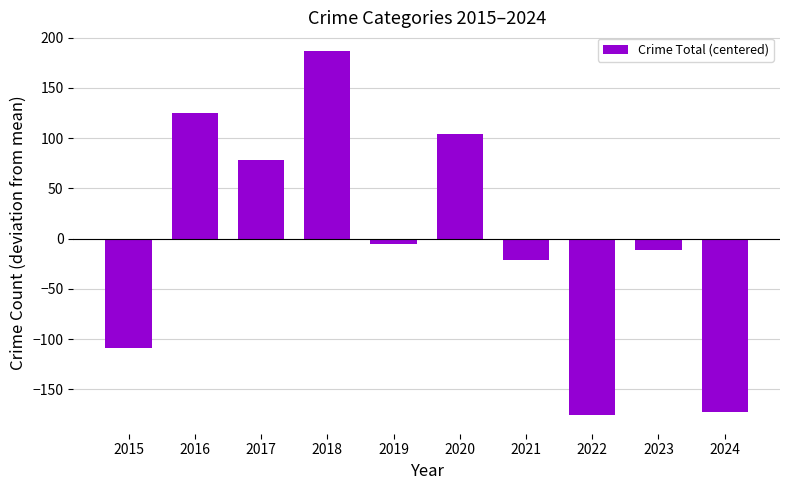

Which has a higher value, 2015 or 2023?

2023